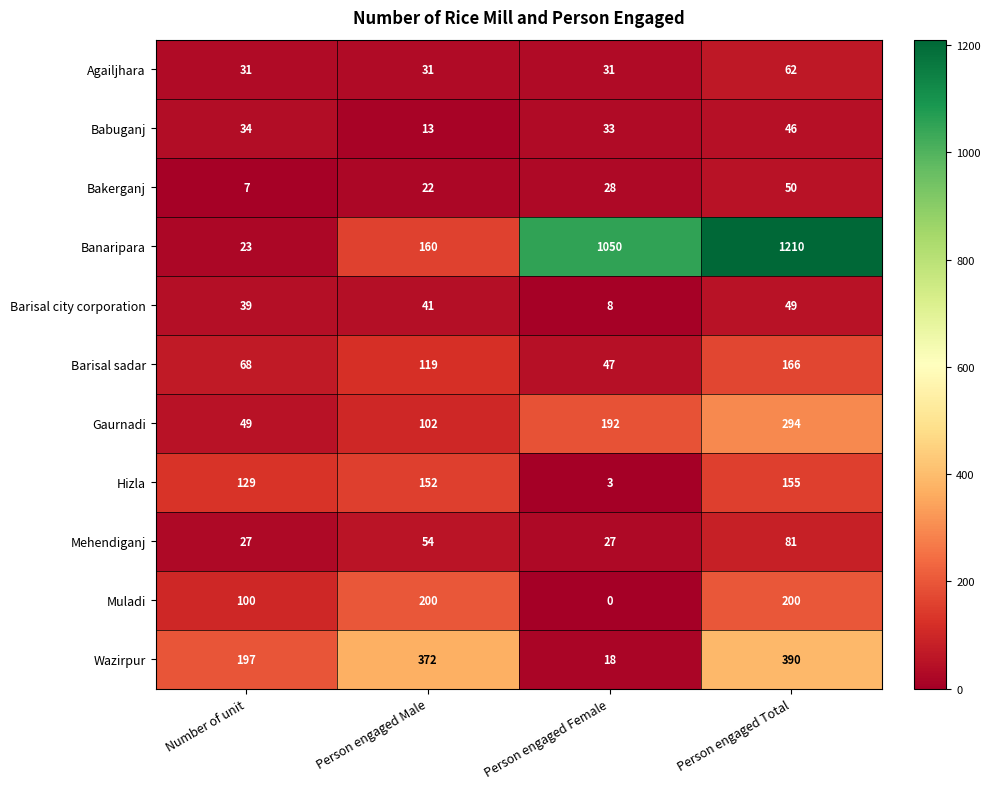

Is it true that Muladi equals 326 at Person engaged Total?

False